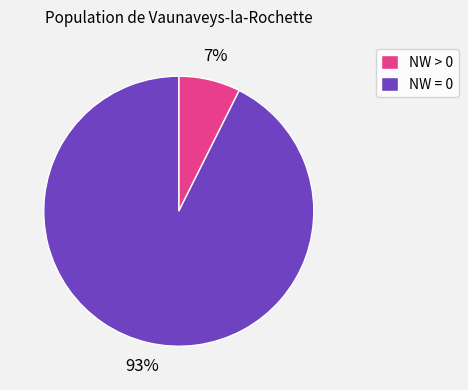

To the nearest percent, what portion does NW = 0 represent?

93%